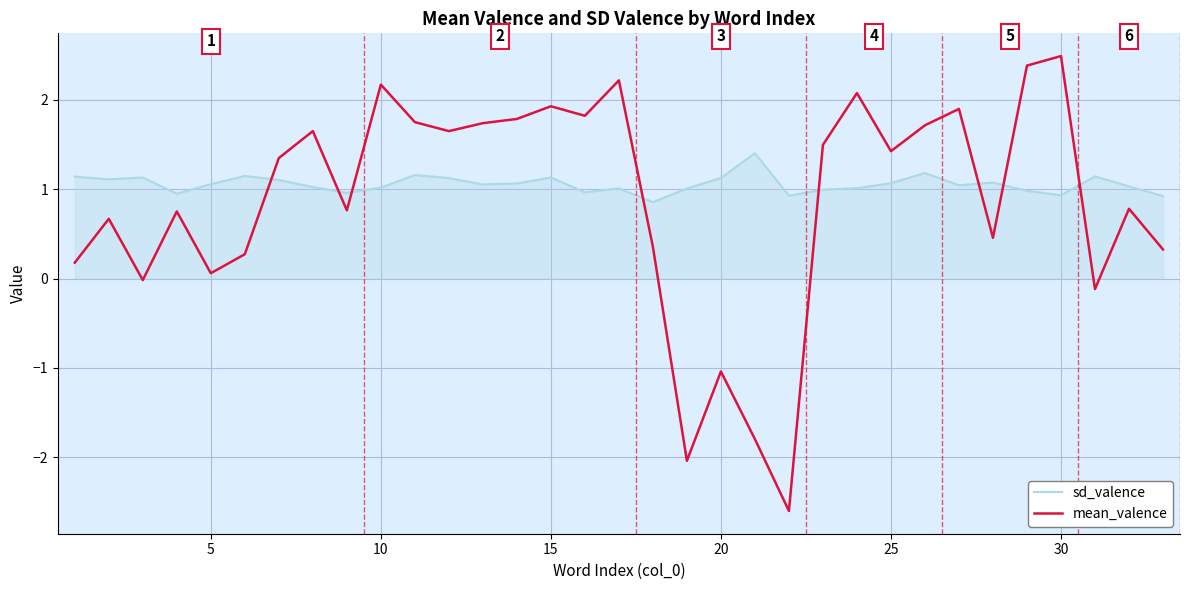

What is the minimum value shown in the chart?

-2.6